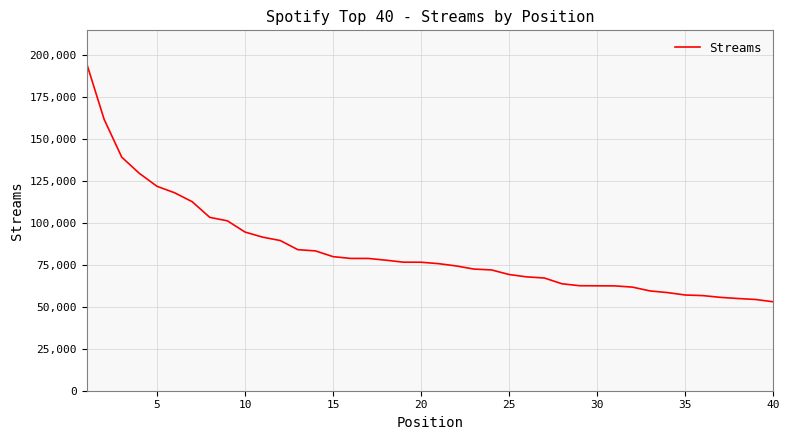

What is the minimum value shown in the chart?

52960